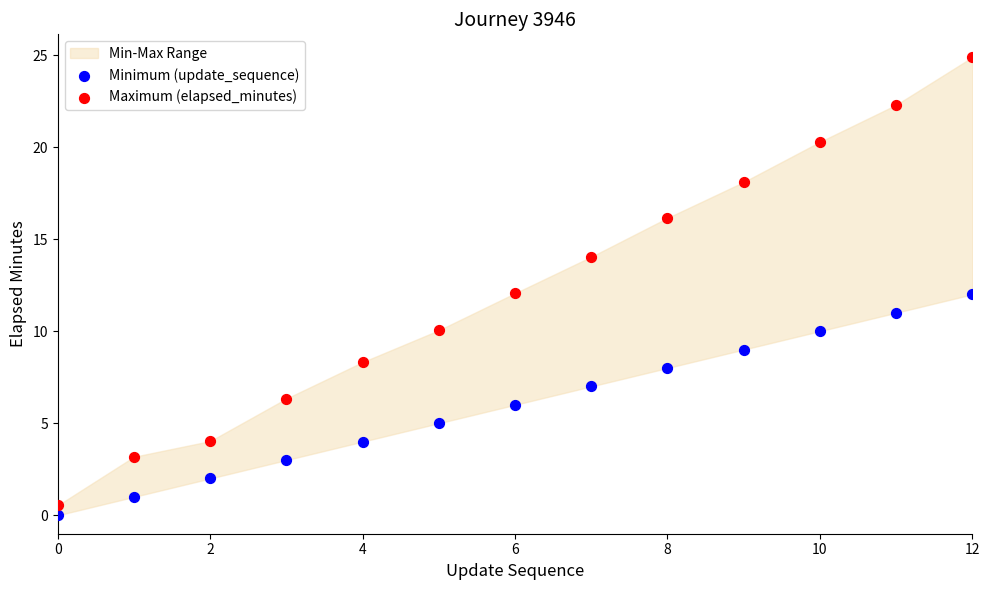

Which series contains the lowest Y value?

Minimum (update_sequence)